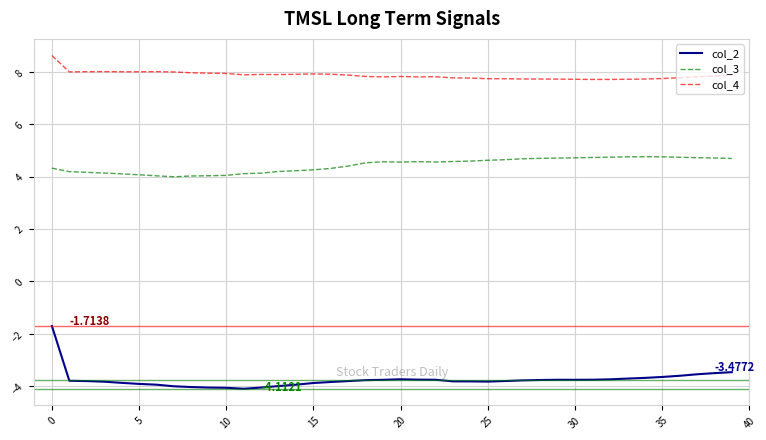

Which series has the largest total across all categories?

col_4